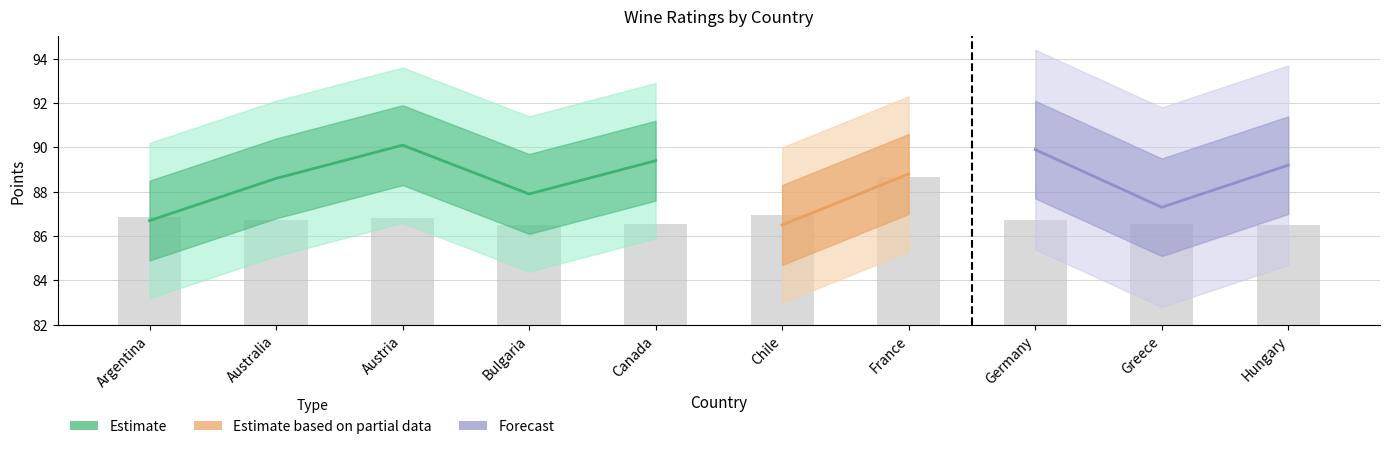

Is it true that the value at Australia is 153.1?

False